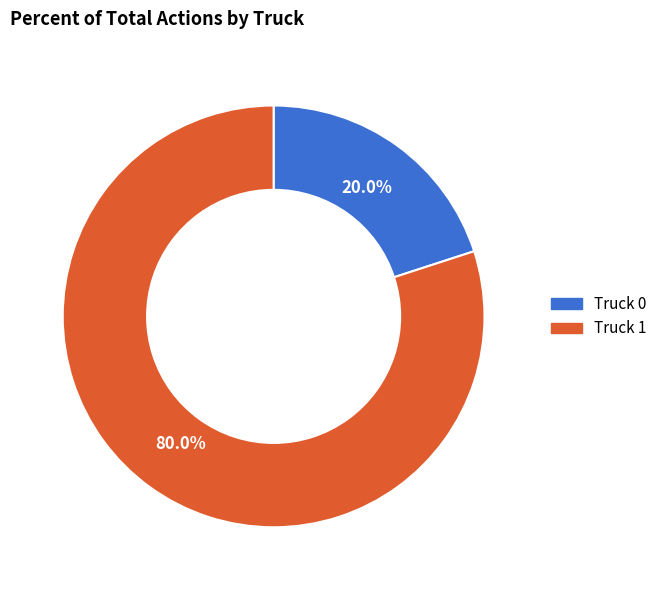

Rank the categories by value from lowest to highest.

Truck 0, Truck 1